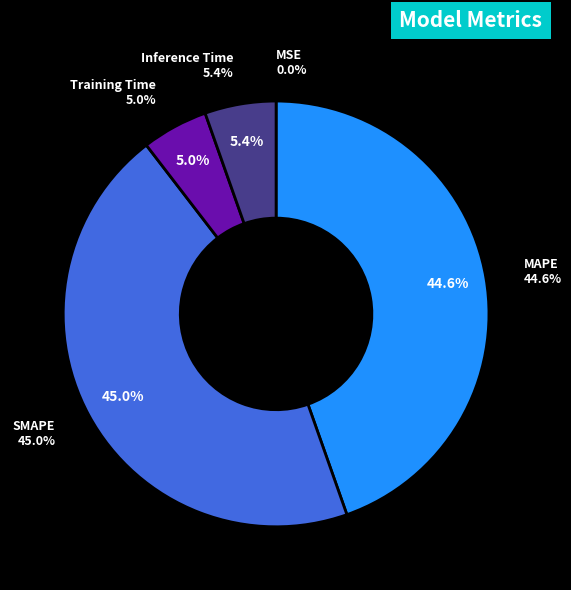

Which has a higher value, SMAPE or MSE?

SMAPE